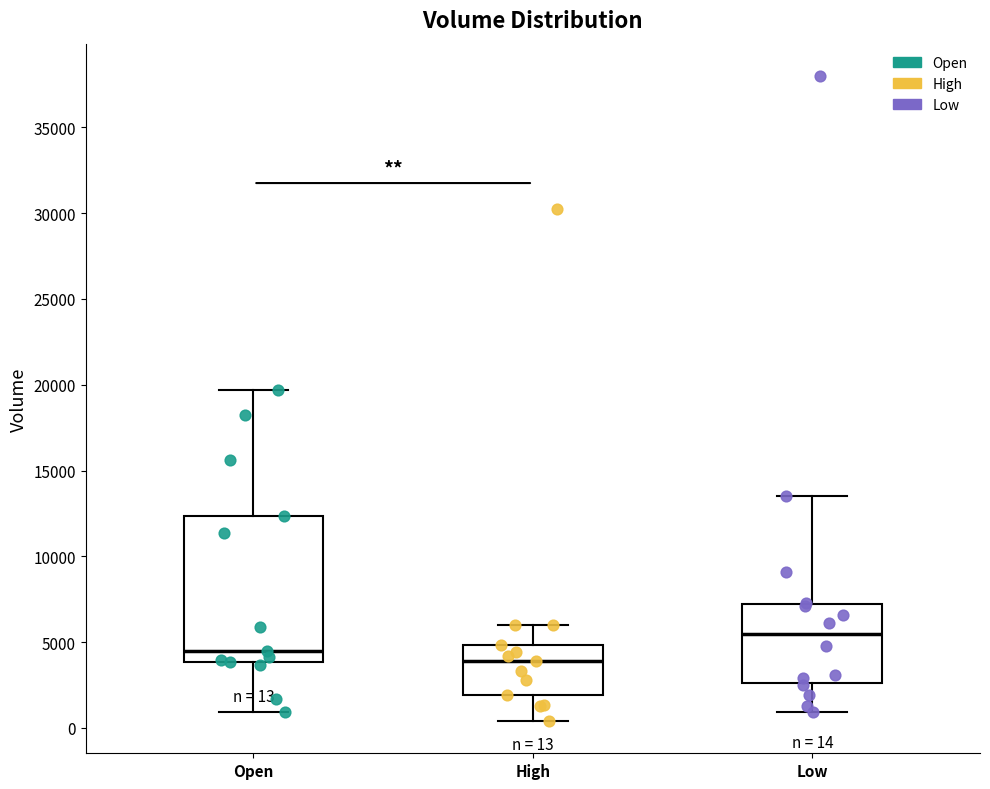

Which box has the lowest median line?

High